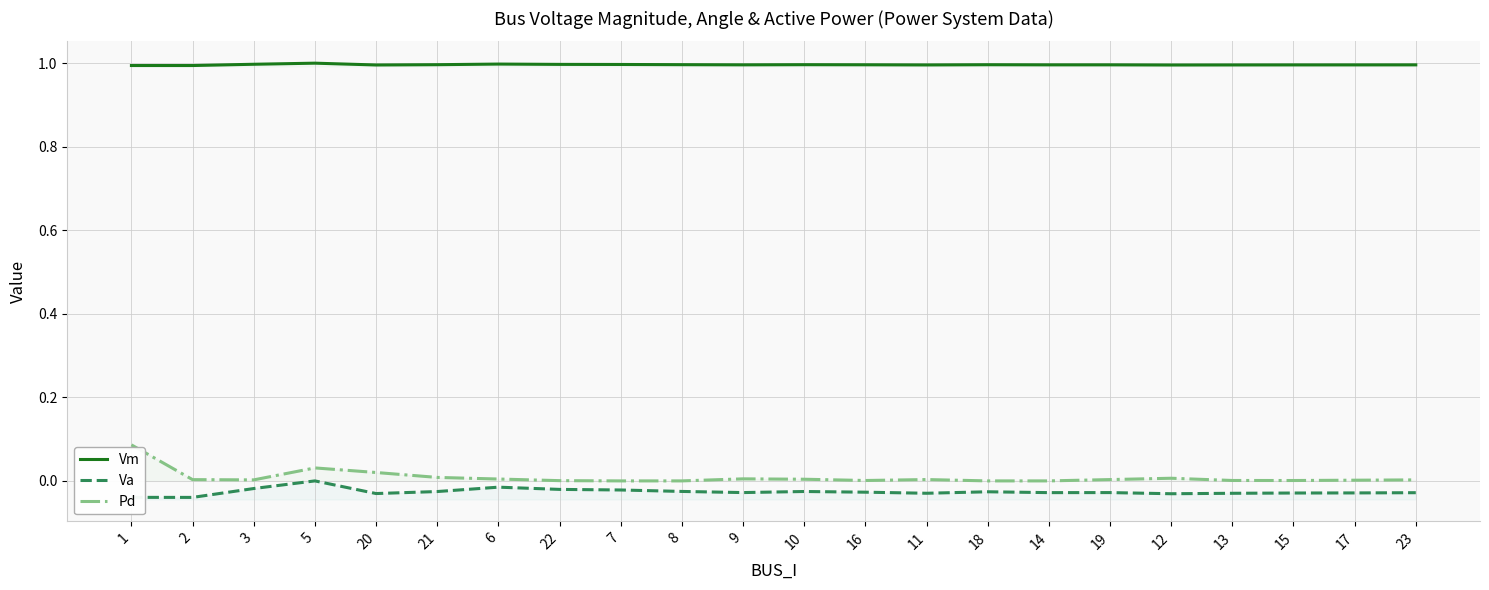

What position from the left is 9?

11